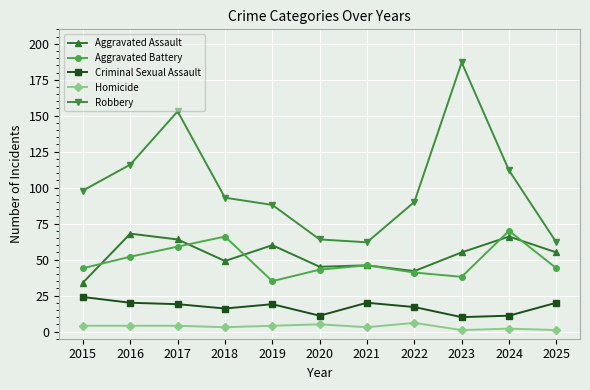

True or false: Robbery has a value of 106 at 2025.

False